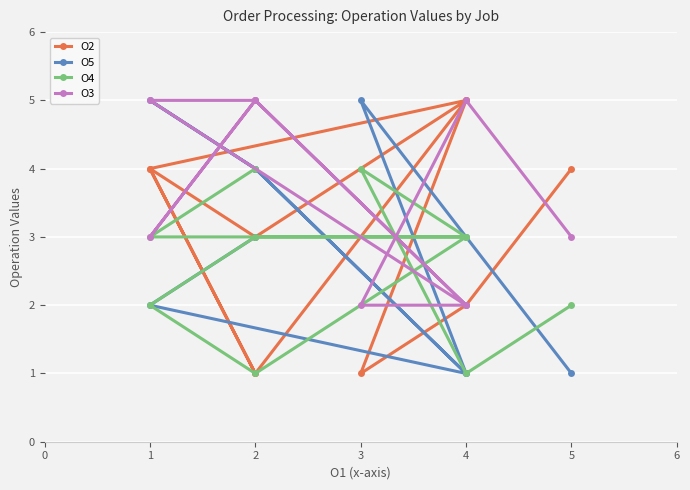

Where do O3 and O2 first cross each other?

1 and 2